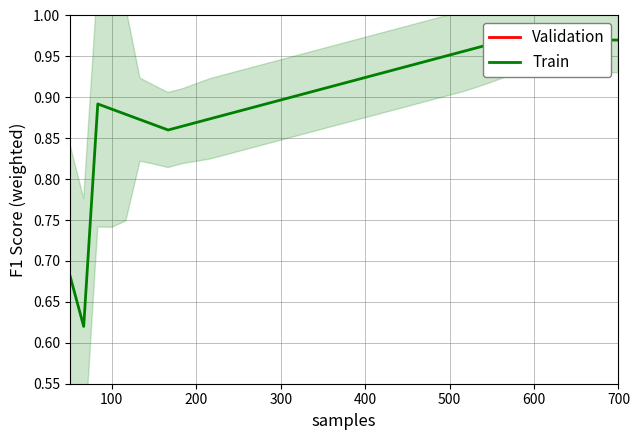

The Validation series shows -0.0 at 100. True or false?

False